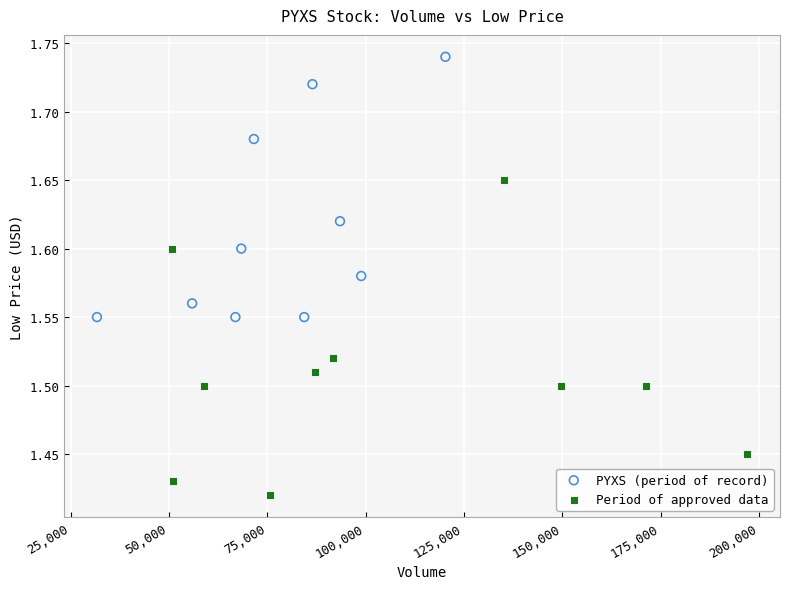

Which series contains the highest Y value?

PYXS (period of record)